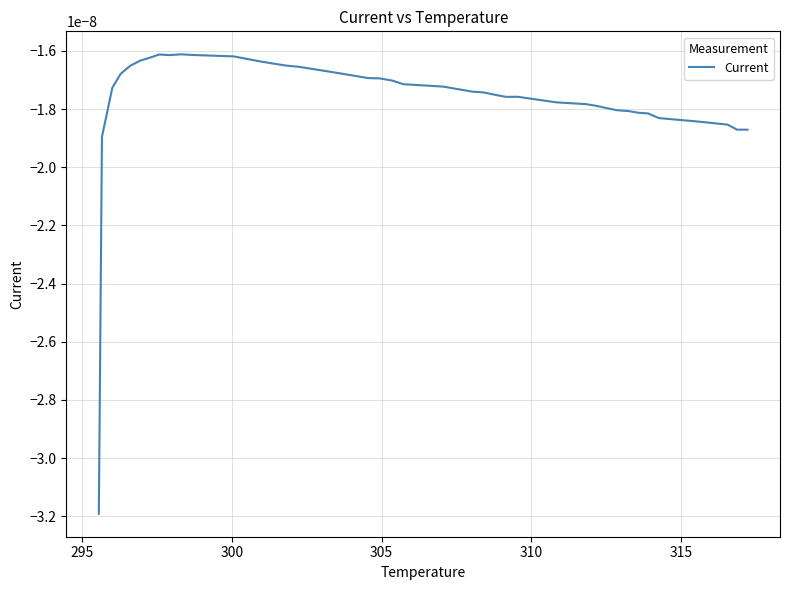

Count the number of categories in the chart.

40